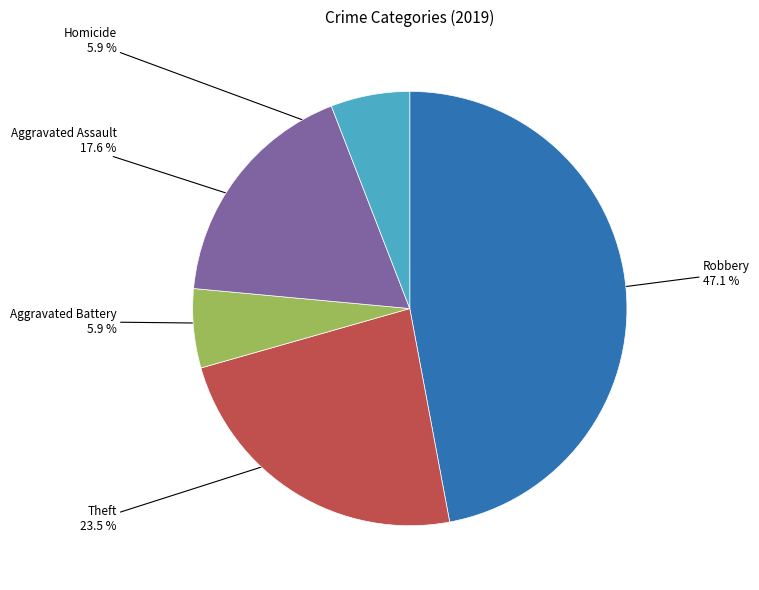

Does any single category account for the majority?

No